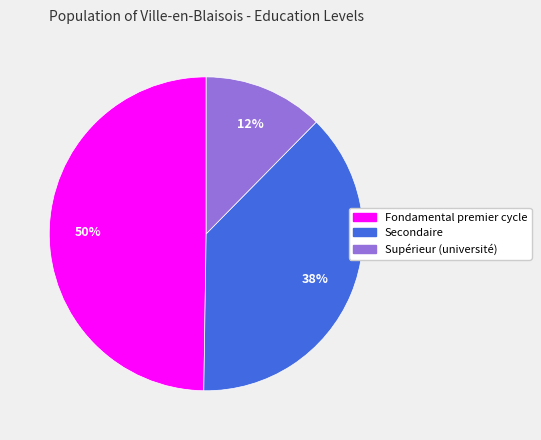

To the nearest percent, what portion does Supérieur (université) represent?

12%